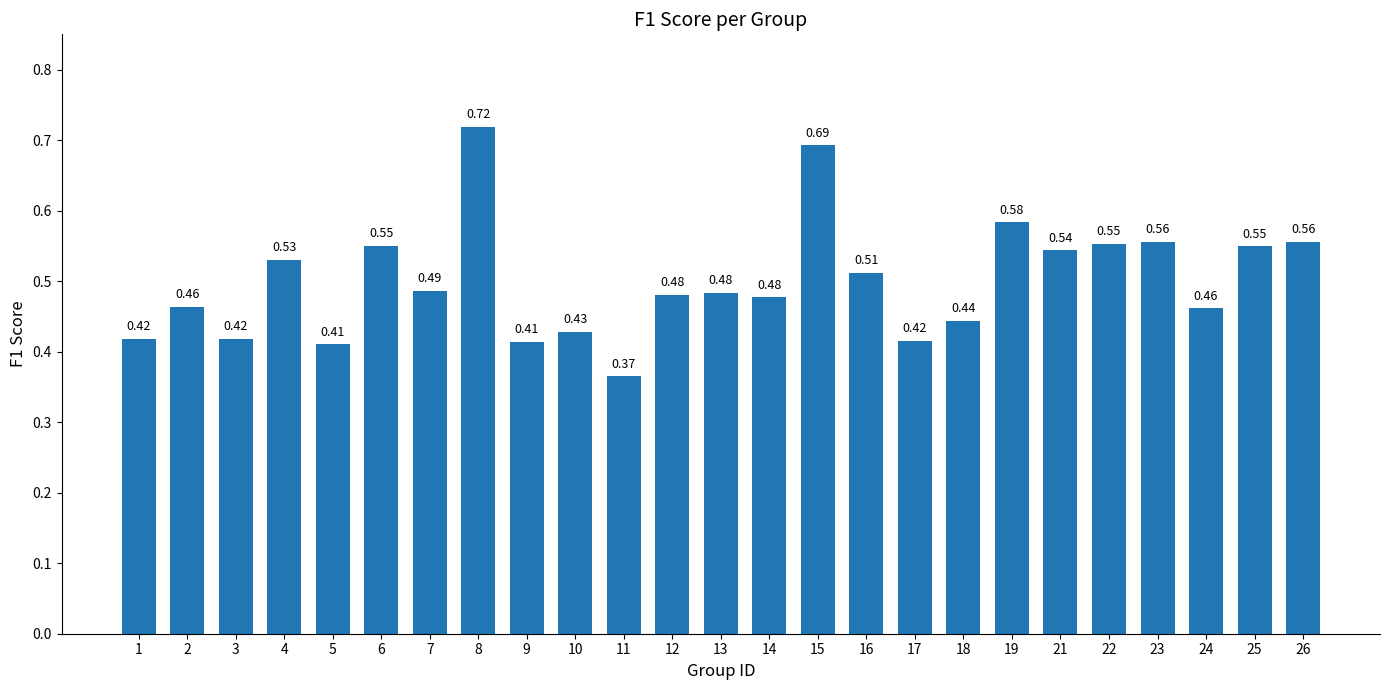

What is the sum of all values?

12.5